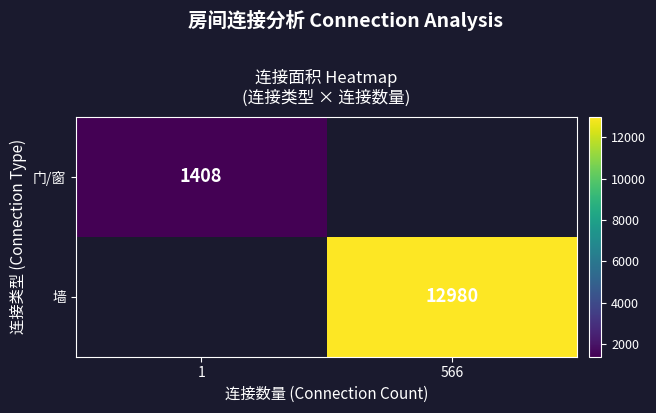

How many series are shown in this chart?

2